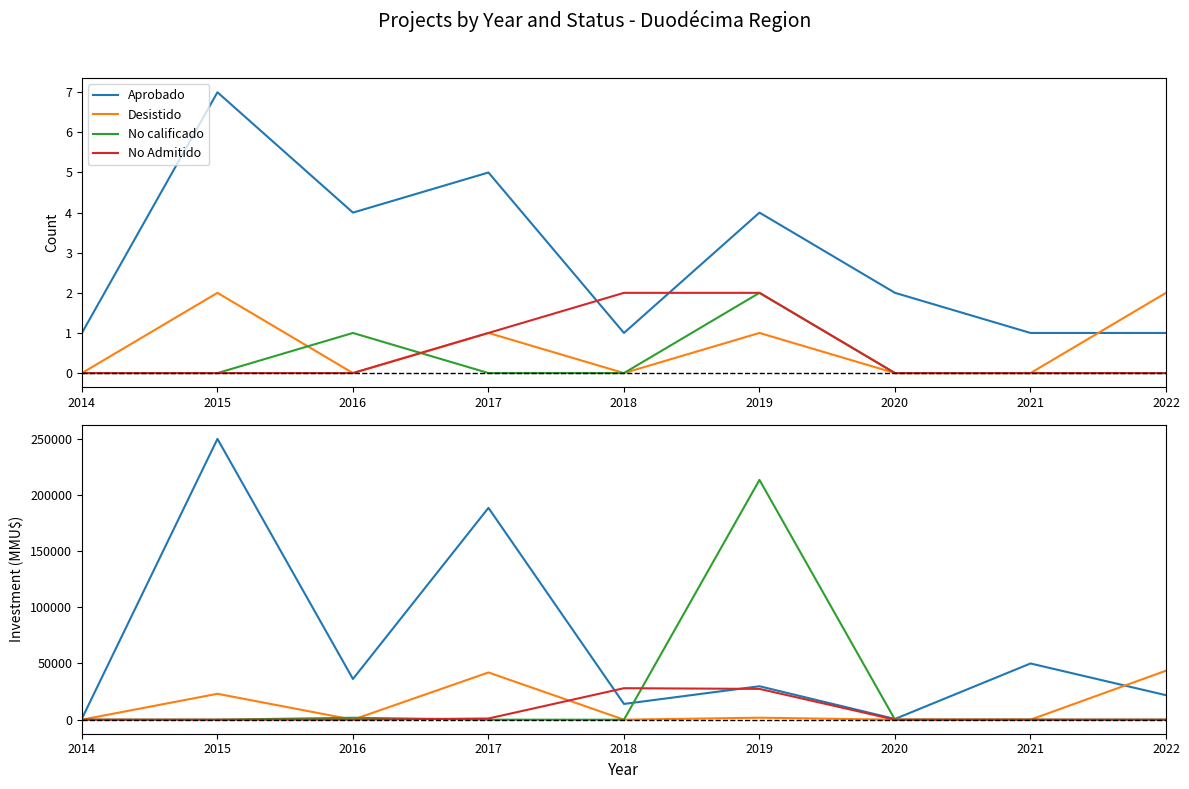

True or false: No calificado has a value of 0 at 2021.

True